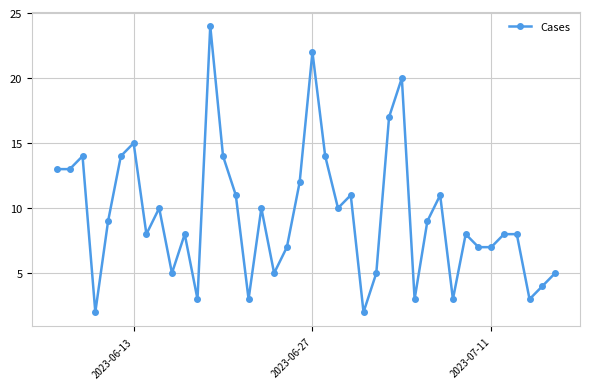

What is the maximum value shown in the chart?

24